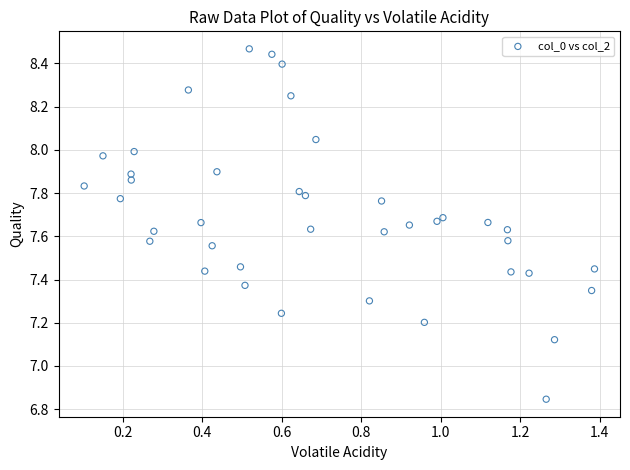

What is the range of Y values (max minus min)?

1.6